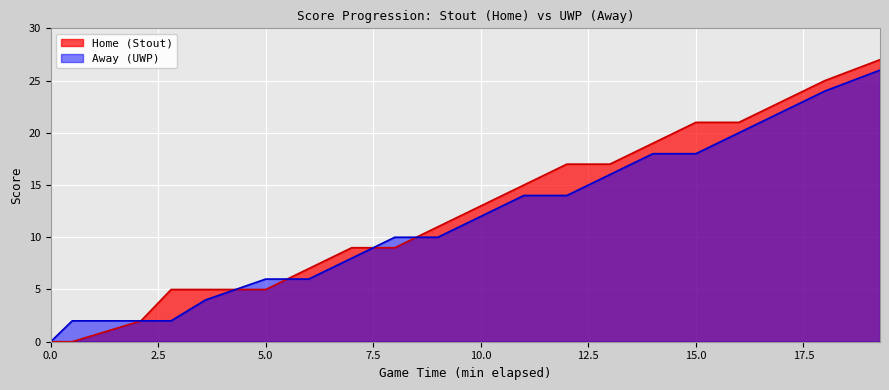

The value of Away at 19:00 is 31. True or false?

False